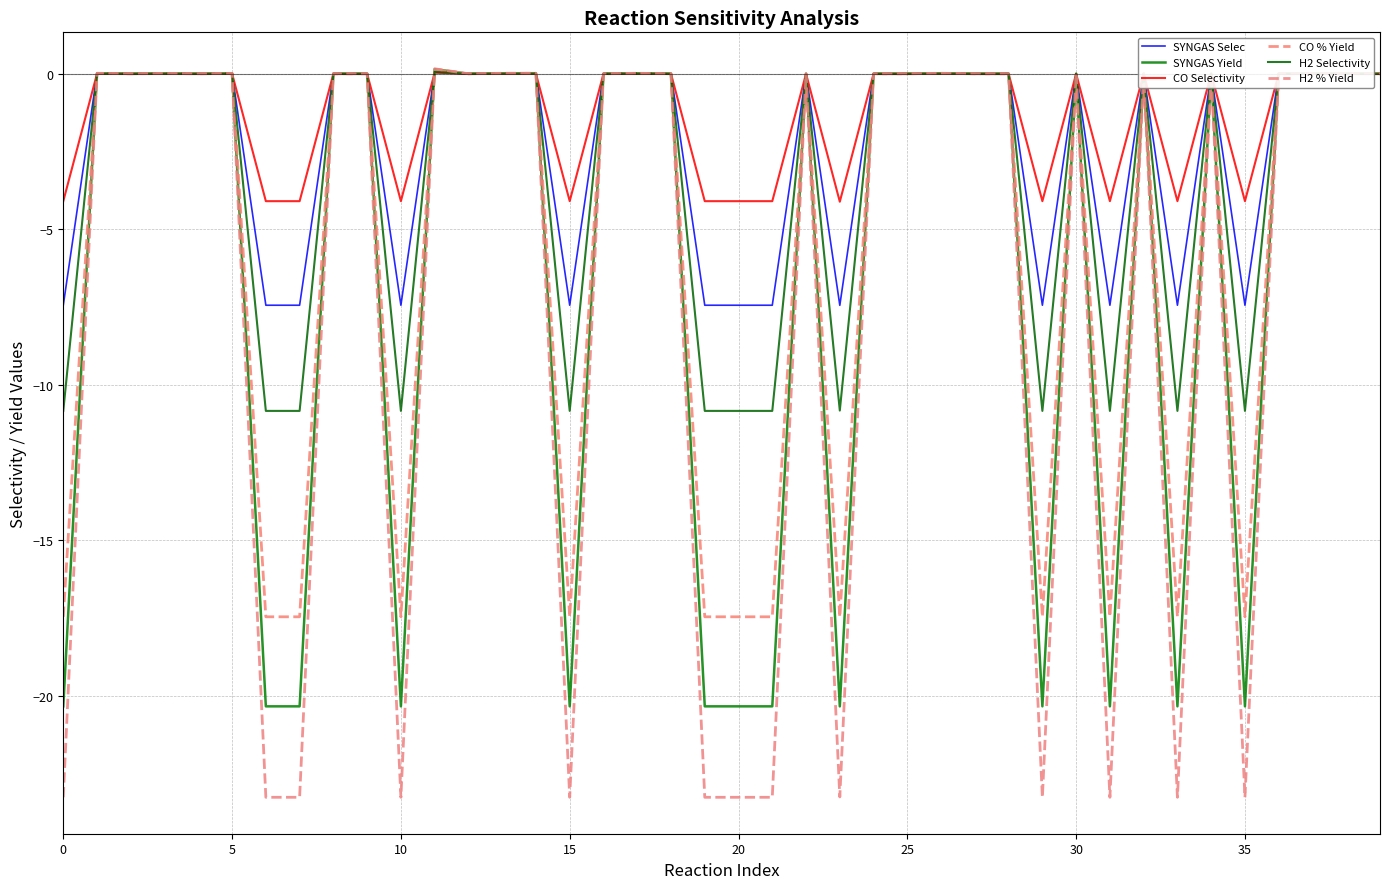

Is this an area chart (filled region under the line)?

No